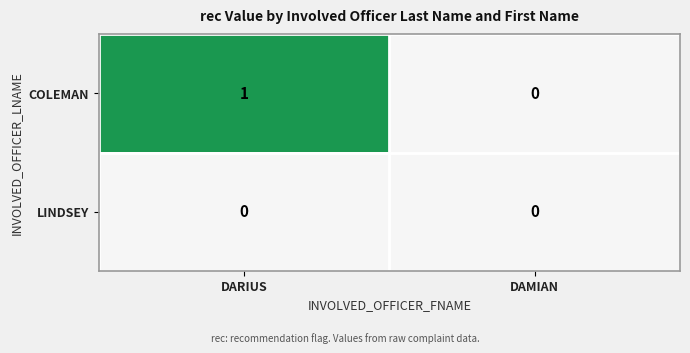

At which category does the chart reach its peak across all series?

DARIUS